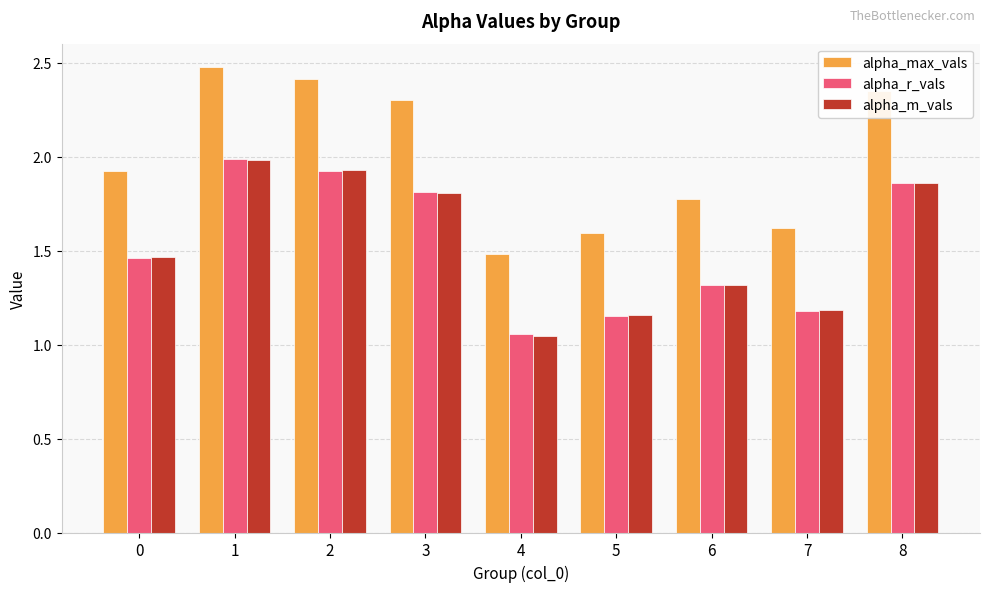

What is the difference between the maximum and minimum values in the alpha_m_vals series?

0.9